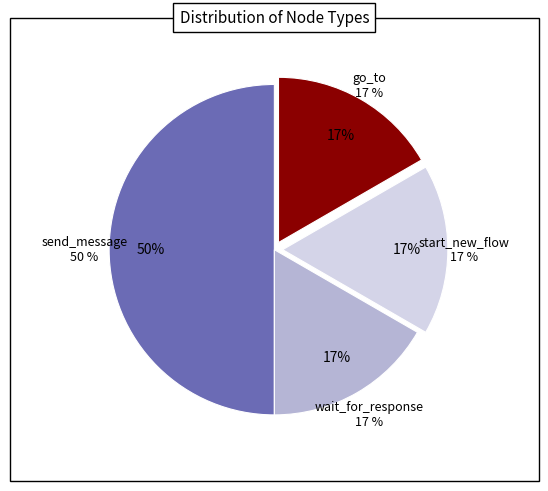

Does go_to represent more than half of the total?

No